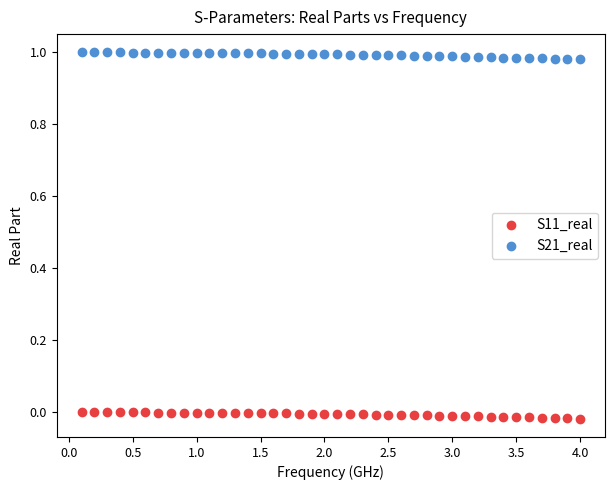

Which series has the widest spread of Y values?

S21_real